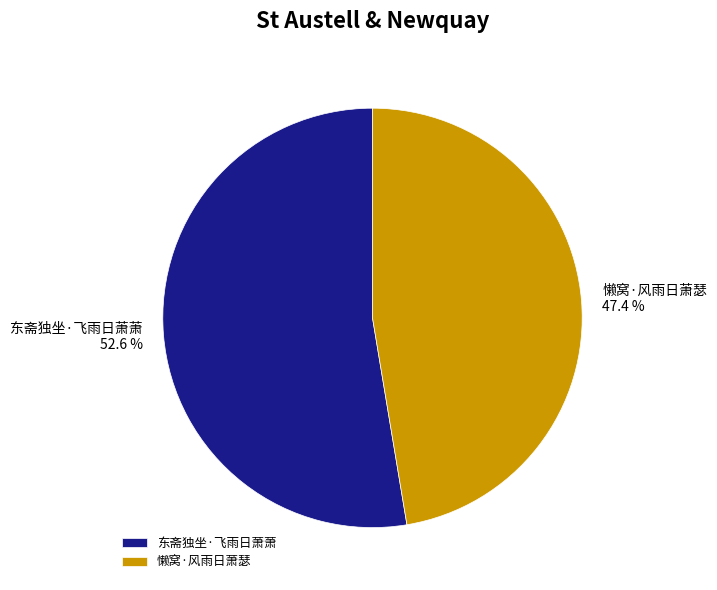

Does 懒窝·风雨日萧瑟 represent more than half of the total?

No